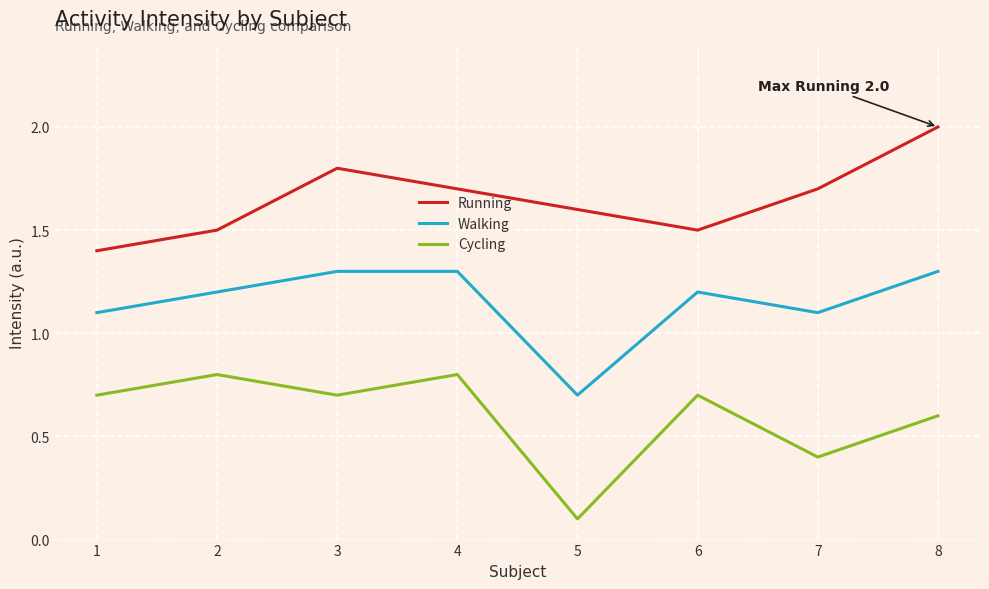

Is the value of Running at 7 greater than the value of Walking at 4?

Yes